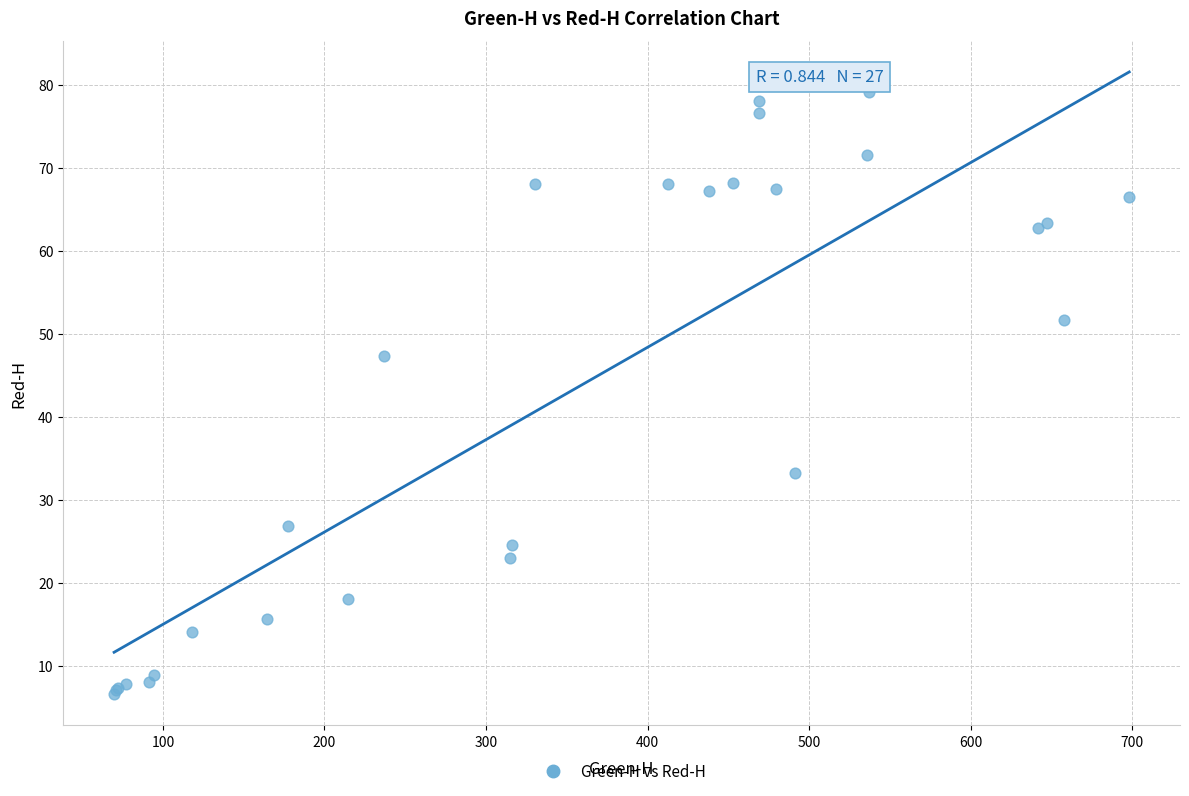

What Y value in the scatter plot is closest to 42?

47.3